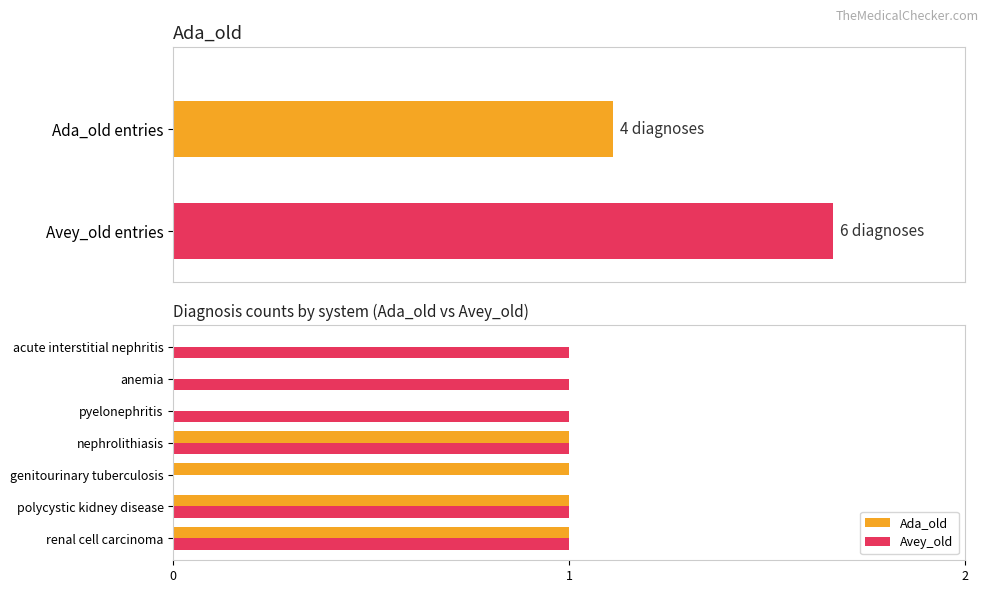

How many bars are there in each group?

2